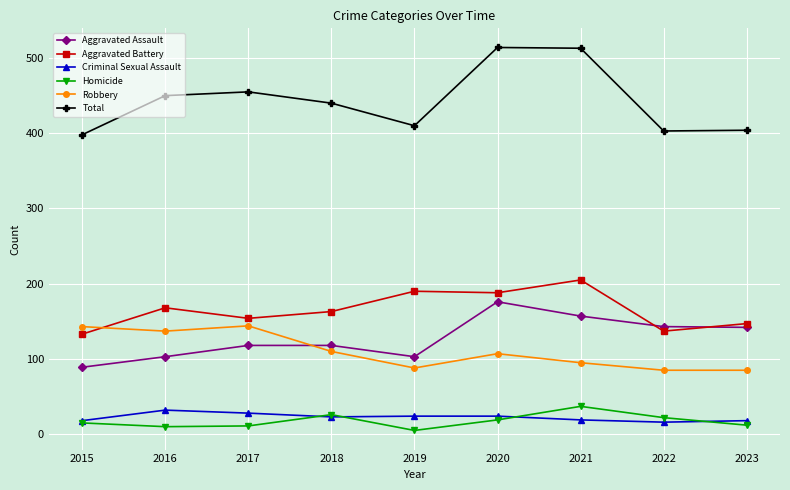

At which category does the chart reach its minimum across all series?

2019